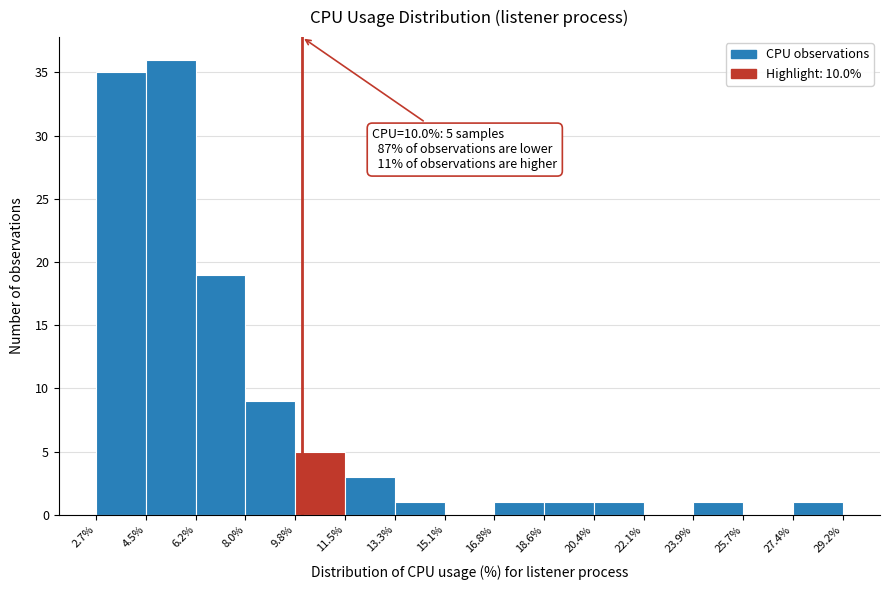

Which range on the x-axis has the tallest bar?

4.5% to 6.2%